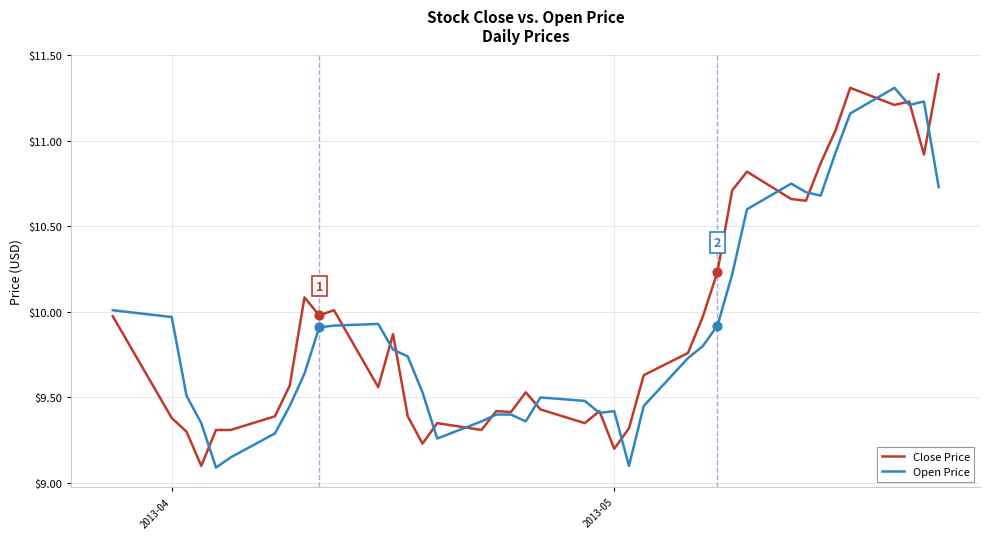

What are all the series names shown in the legend?

Close Price, Open Price